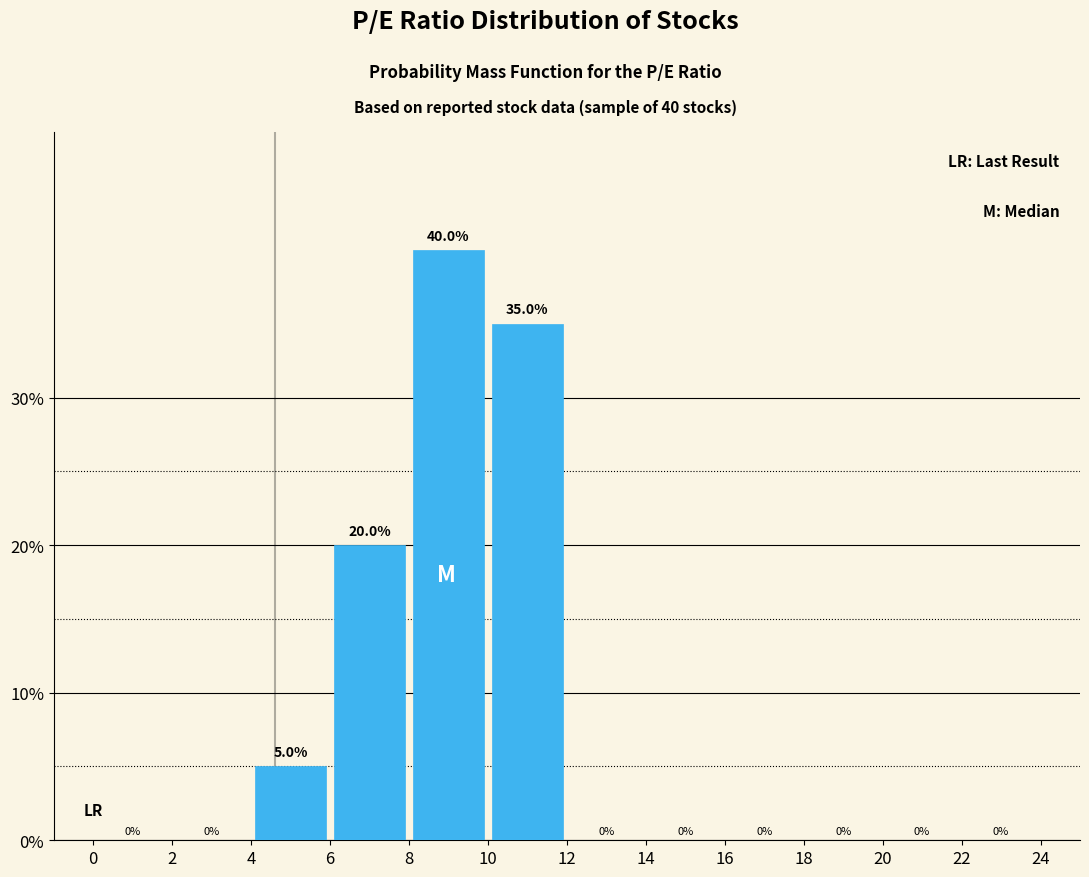

Over which range of the x-axis is the bar tallest?

8 to 10